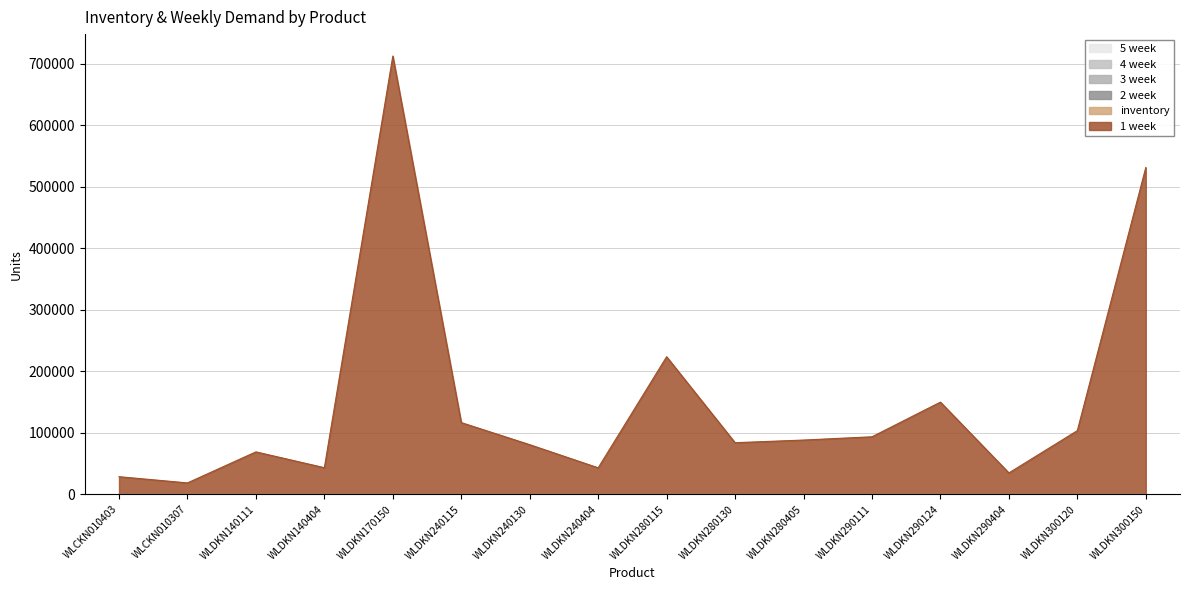

Does the chart have visible grid lines?

Yes